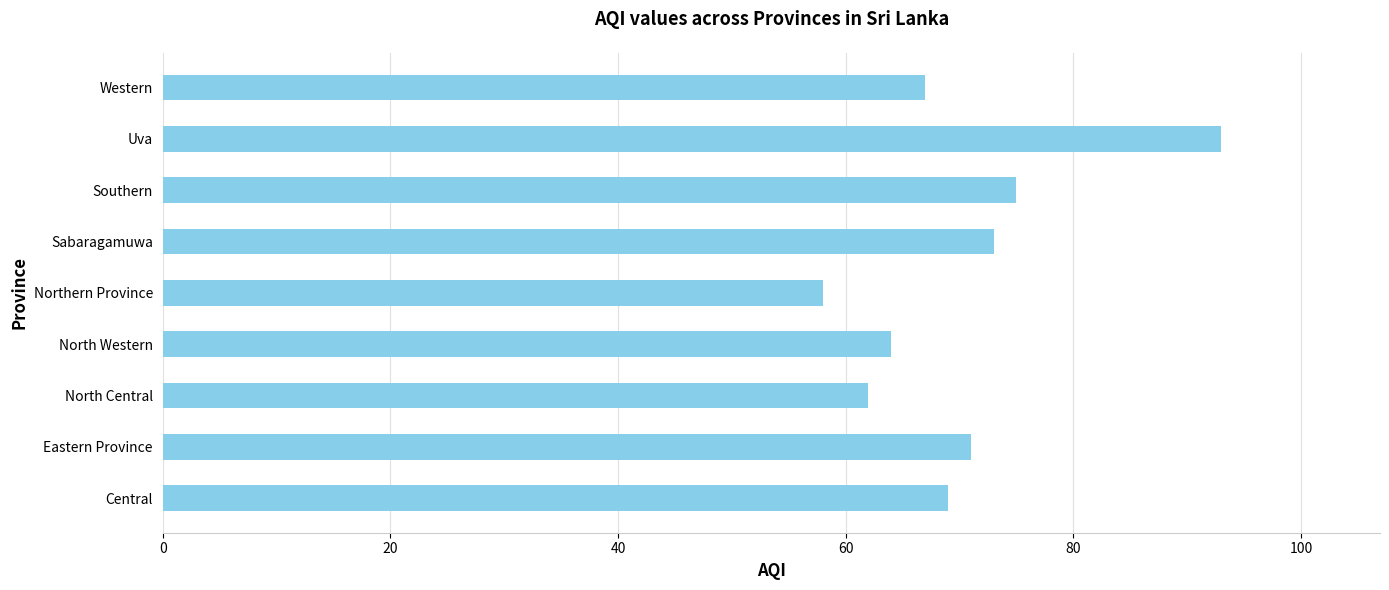

The value at Southern is 75. True or false?

True